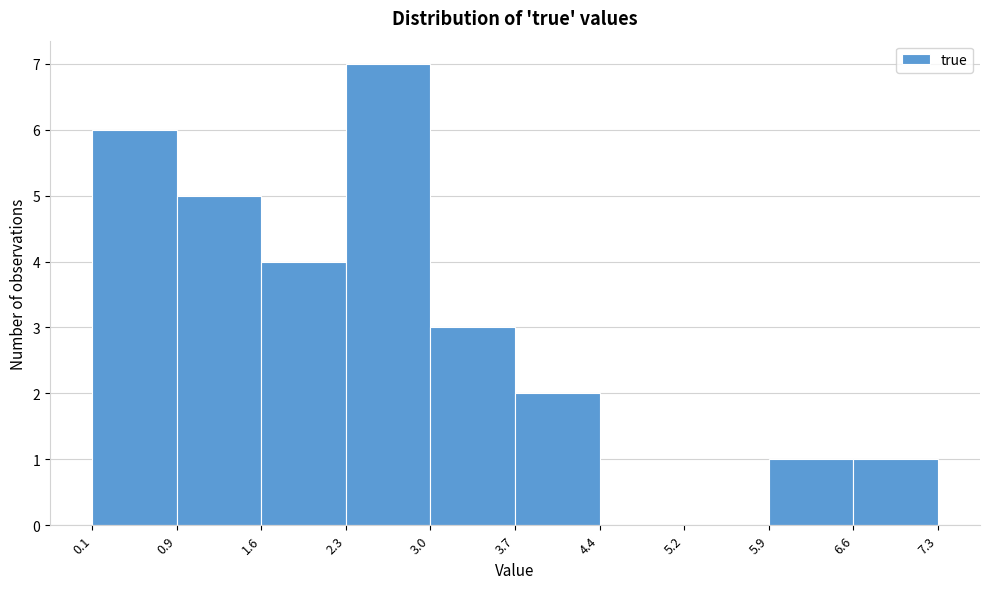

How tall is the bar that spans 3.7 to 4.4 on the x-axis? The values are not printed on the chart, so give them approximately, as read against the axis.

2